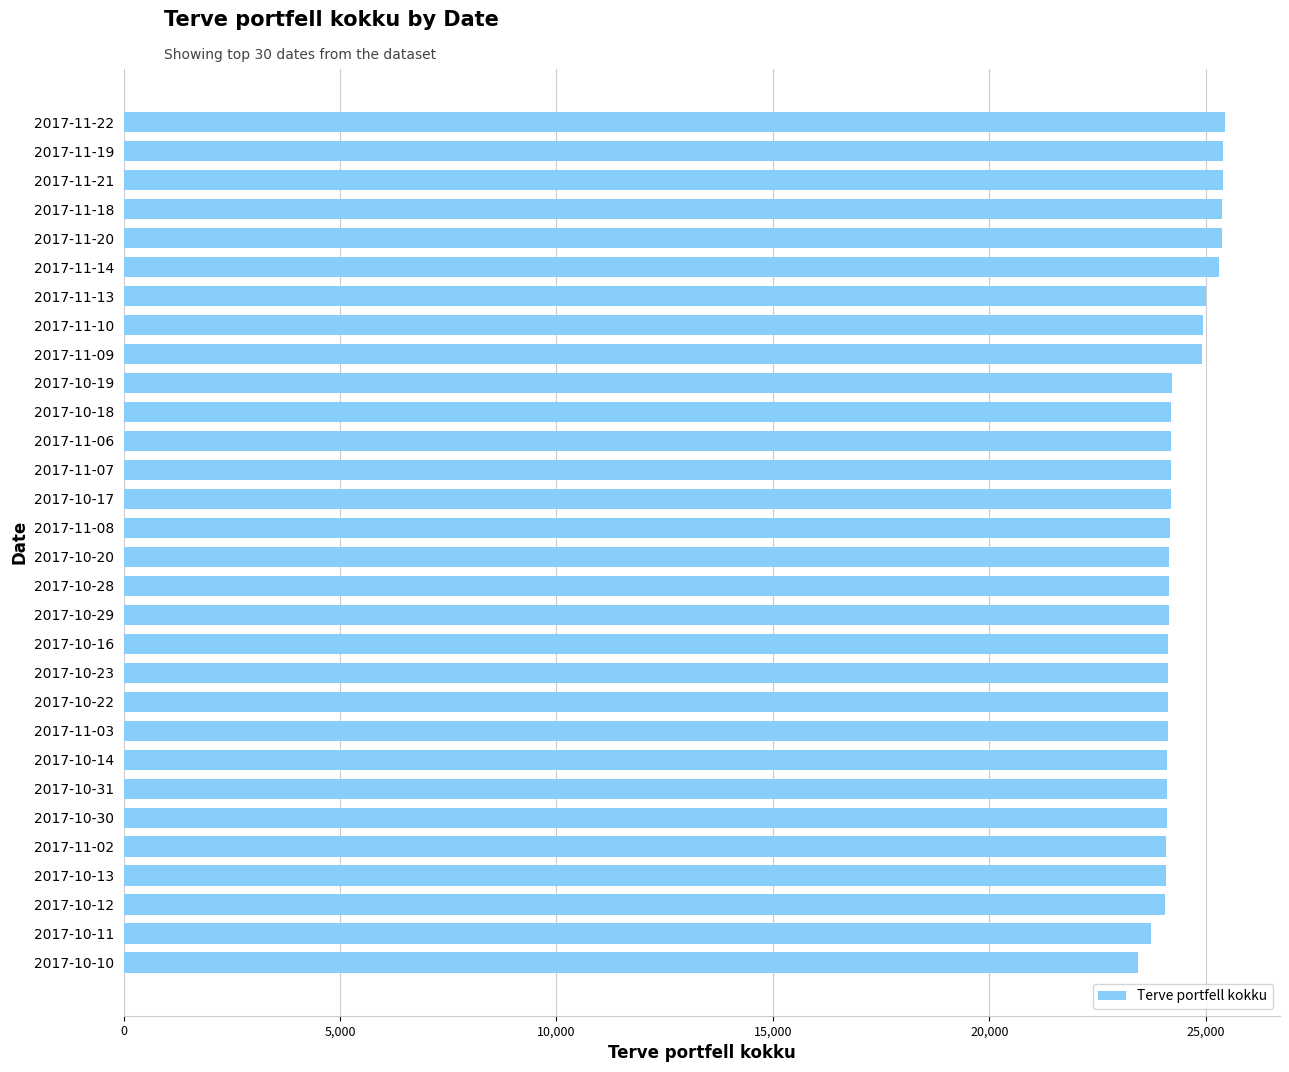

Is it true that the value at 2017-10-30 is 8132?

False